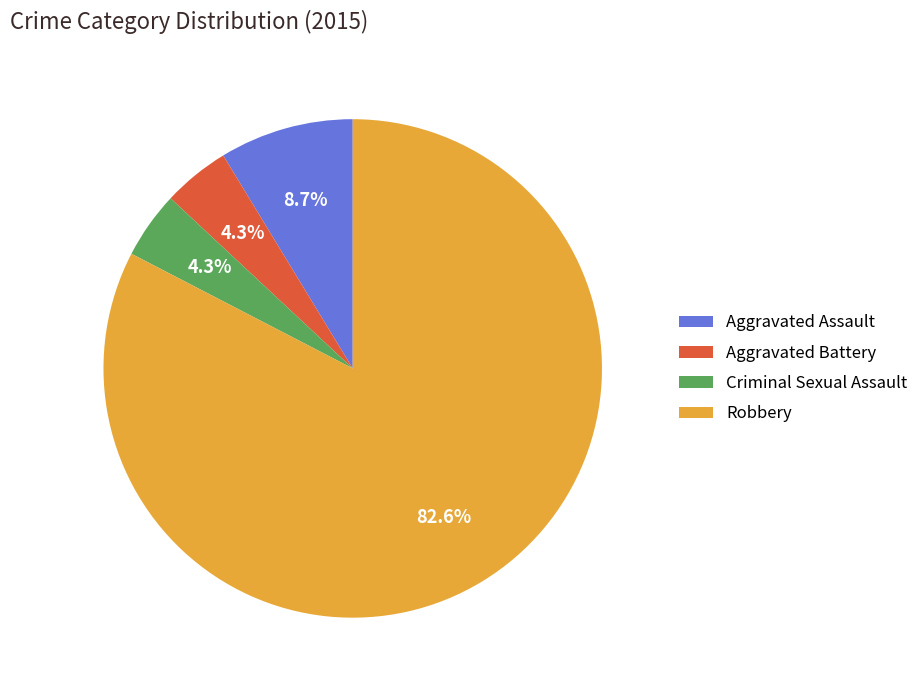

To the nearest percent, what percentage of the pie is Aggravated Assault?

9%